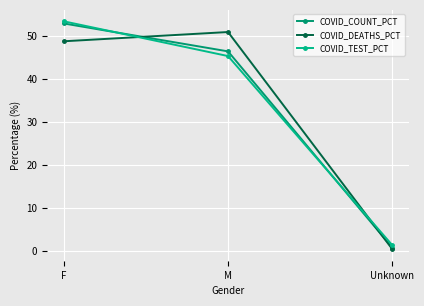

Does the chart display data point markers on the line(s)?

Yes